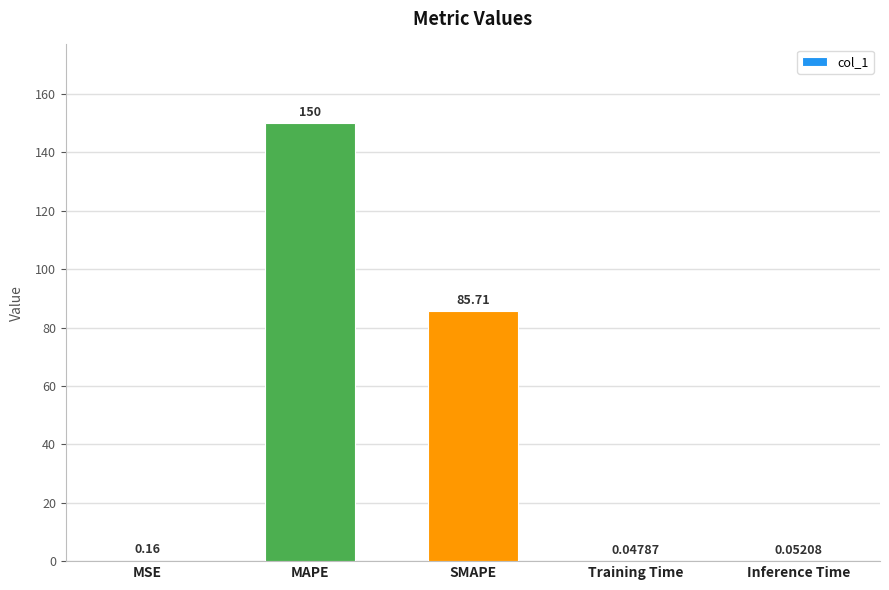

Which label corresponds to the largest value in the chart?

MAPE